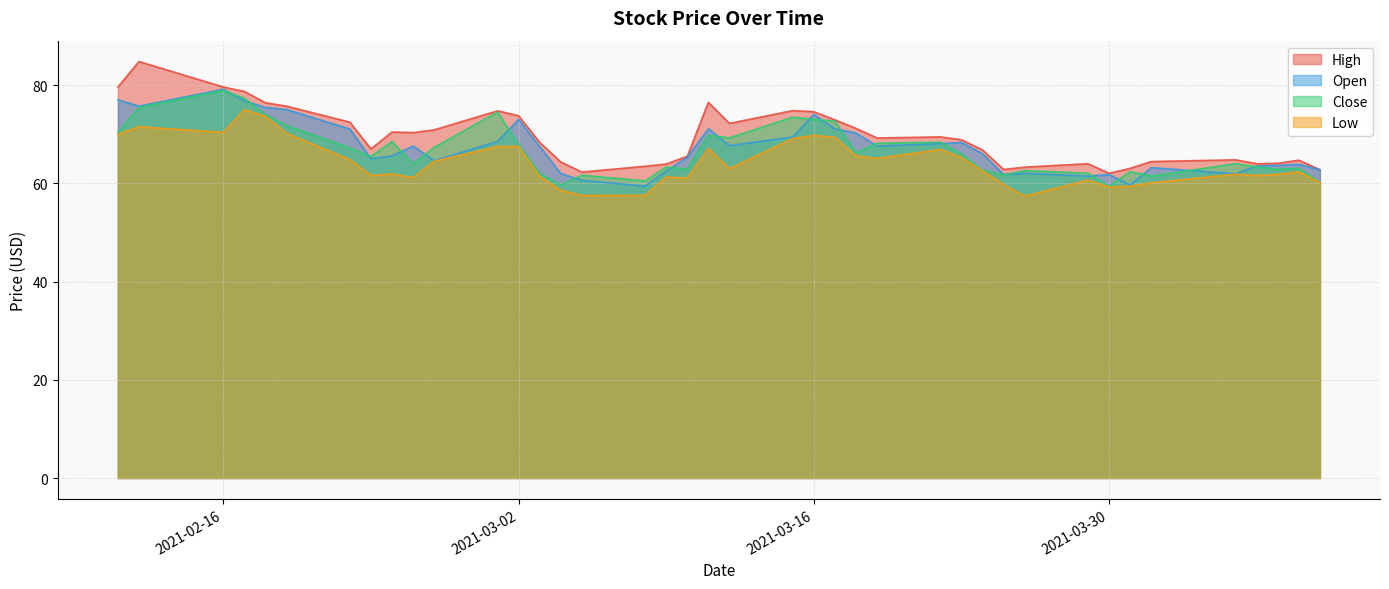

At which label does Open reach its minimum?

2021-03-08